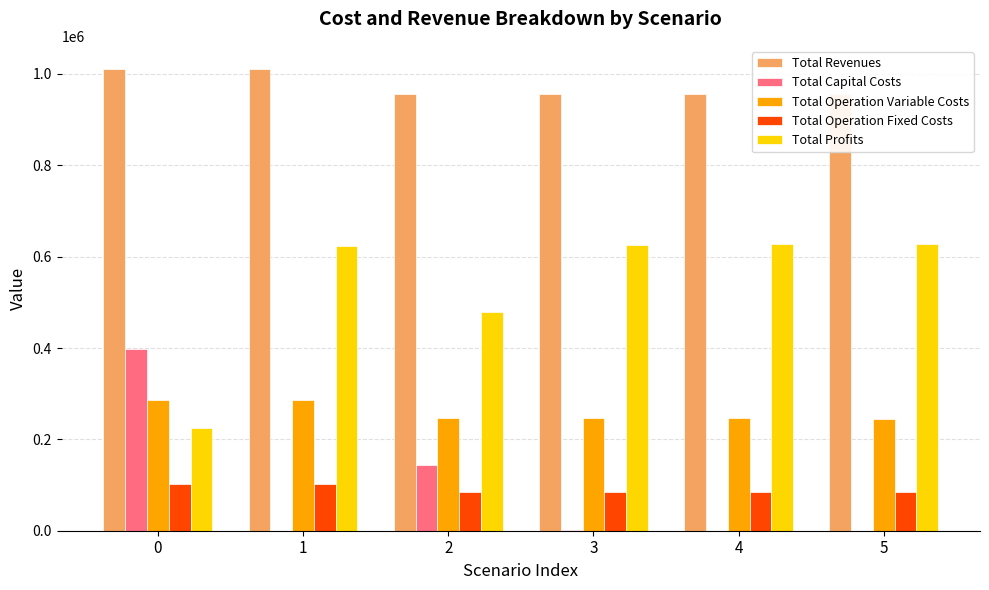

What is the maximum value shown in the chart?

1011050.7